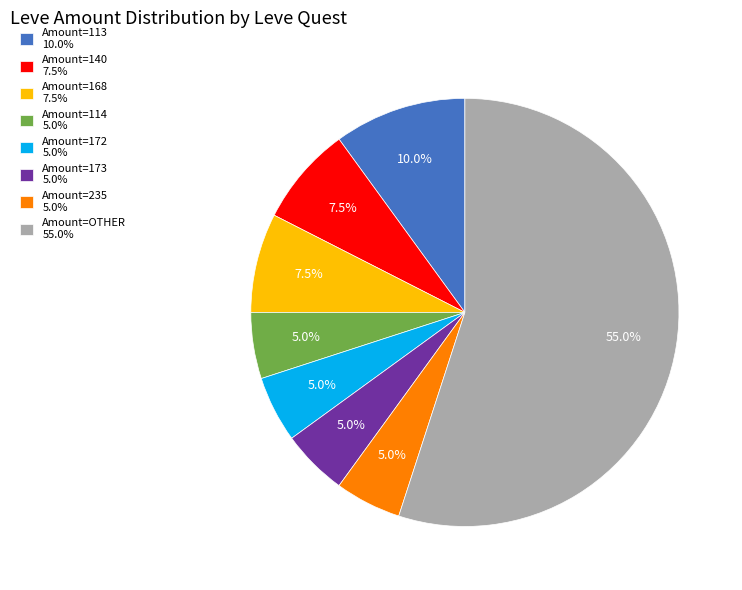

Which category has the biggest portion of the pie?

Amount=OTHER 55.0%